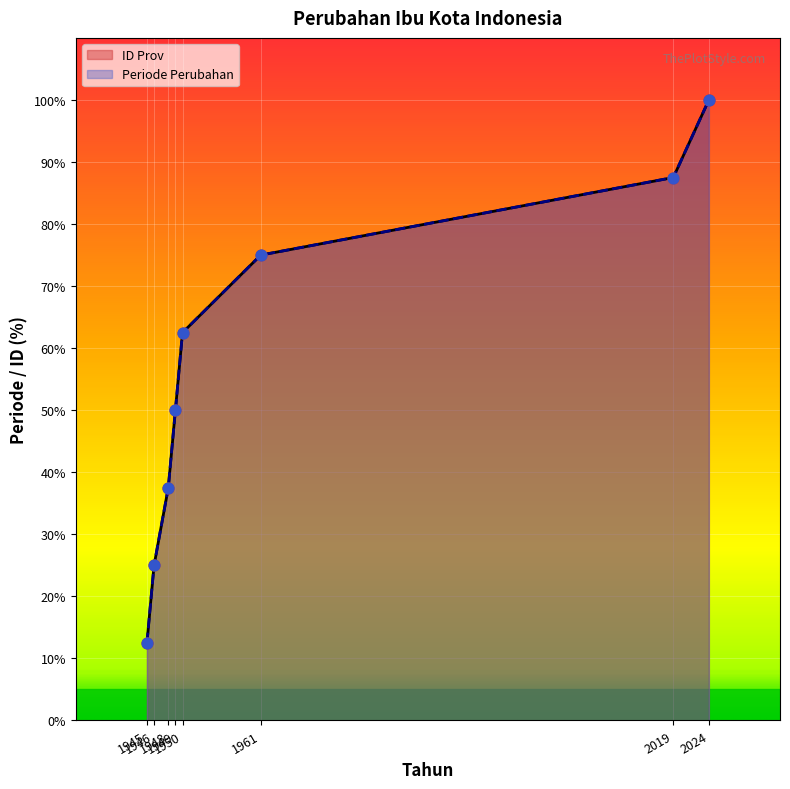

At which category is the sum across all series the highest?

2024